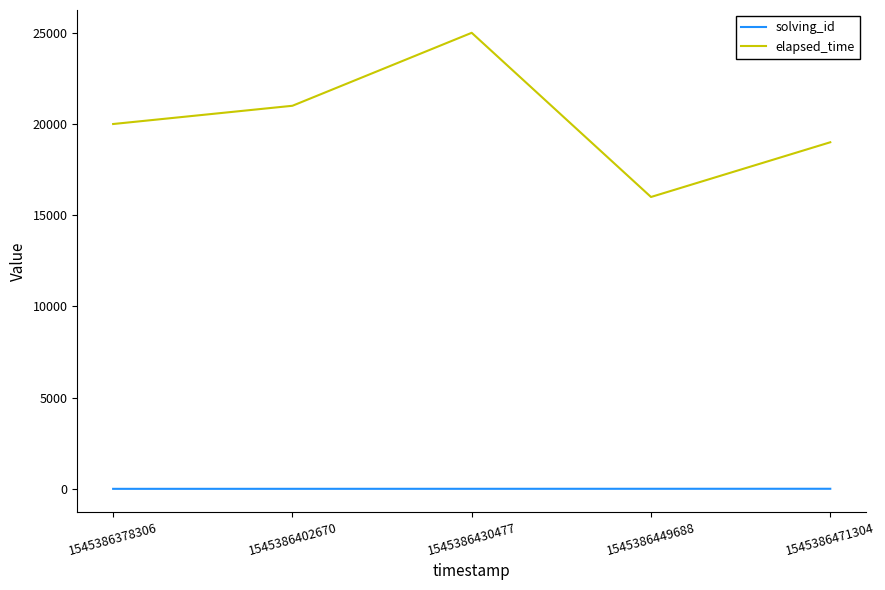

How many solving_id values are between 2 and 4?

3